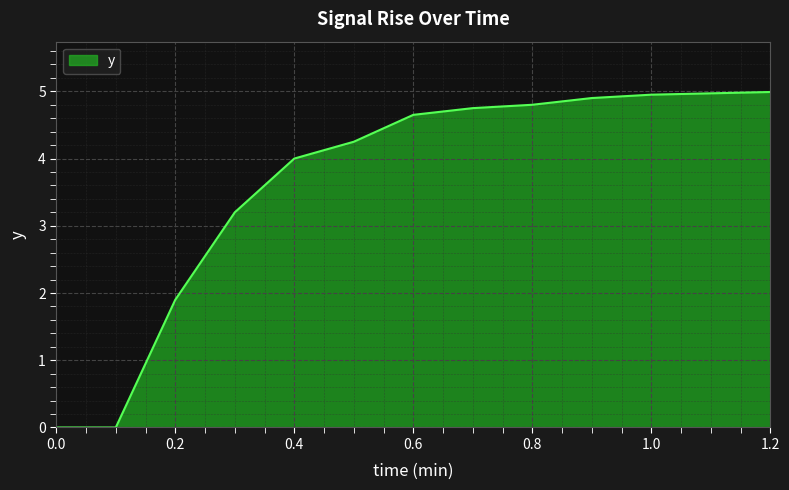

What is the sum of all values?

47.4